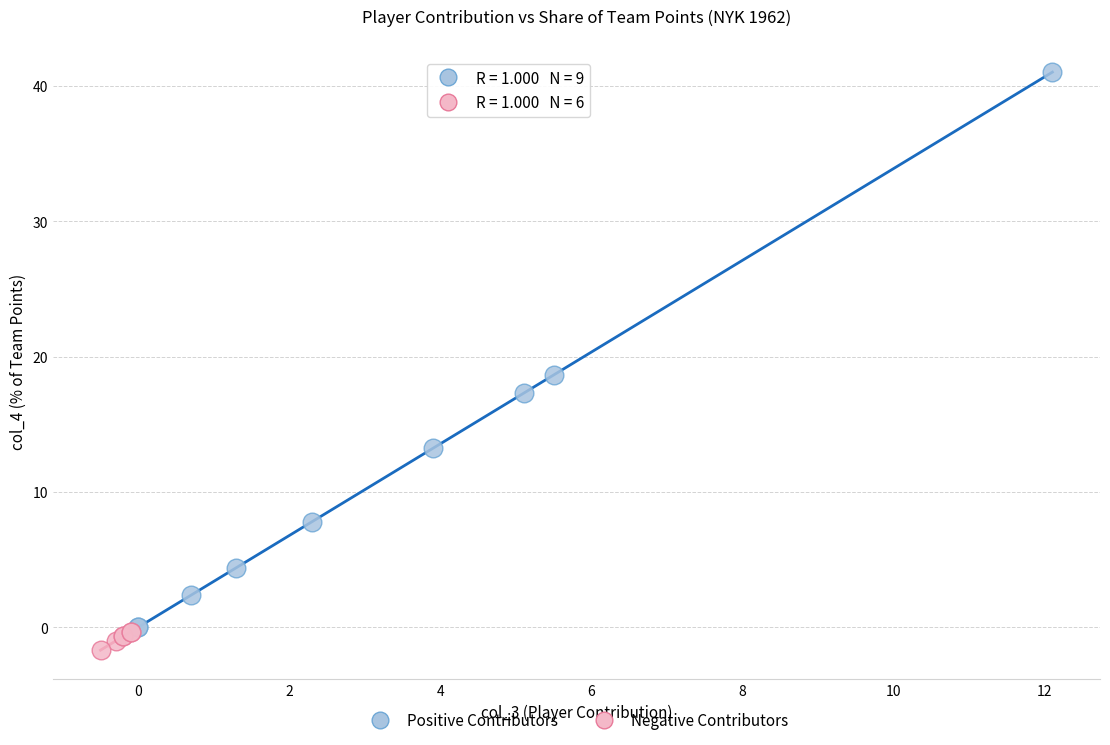

Which series reaches the maximum Y coordinate?

Positive Contributors